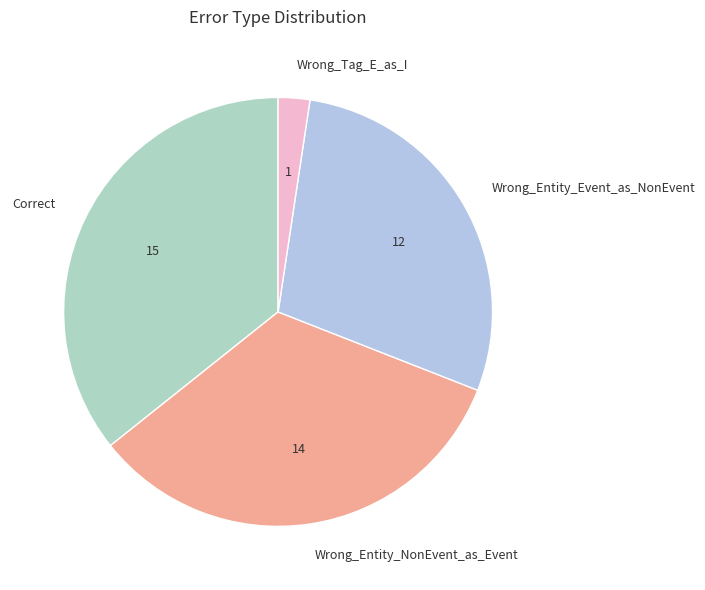

Rank the categories by value from highest to lowest.

Correct, Wrong_Entity_NonEvent_as_Event, Wrong_Entity_Event_as_NonEvent, Wrong_Tag_E_as_I